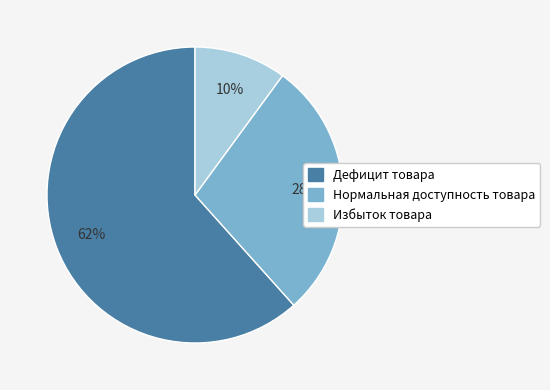

How many slices are in this pie chart?

3